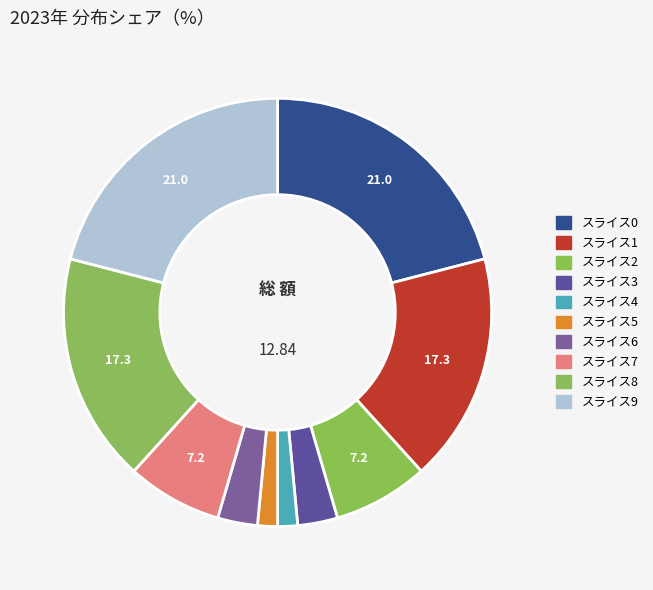

Count the number of slices in the pie.

10